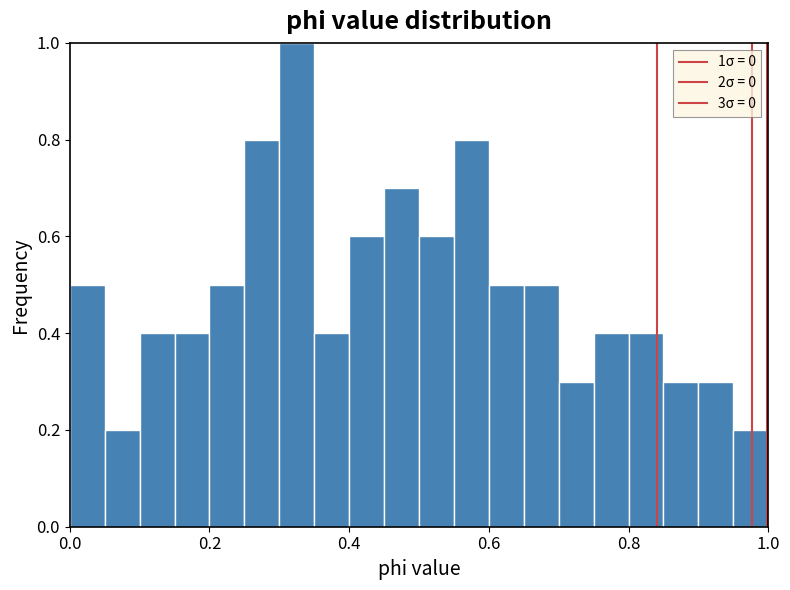

Read against the x-axis, roughly where is the centre of the tallest bar?

0.32